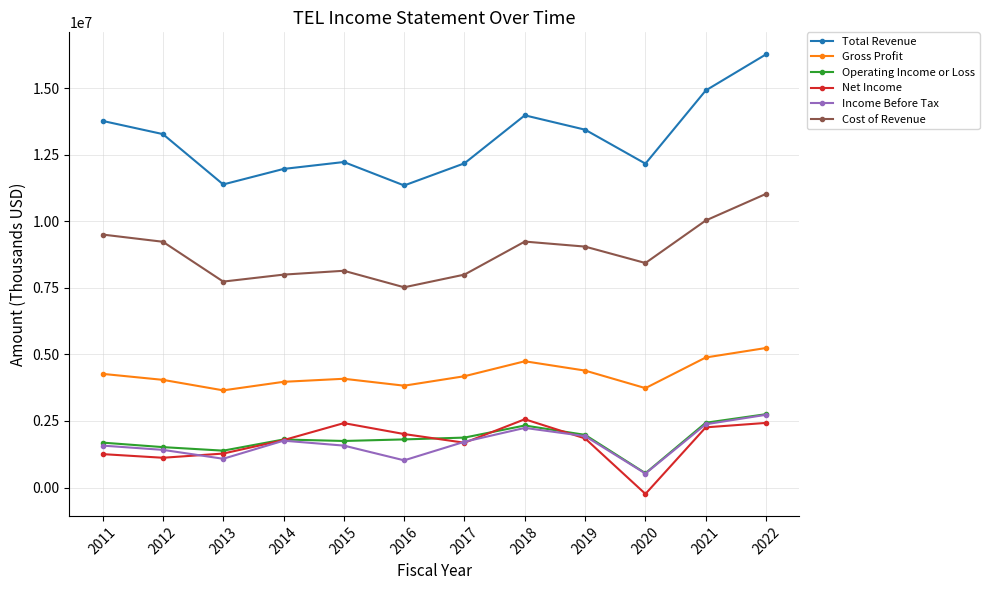

Which series has the largest total across all categories?

Total Revenue